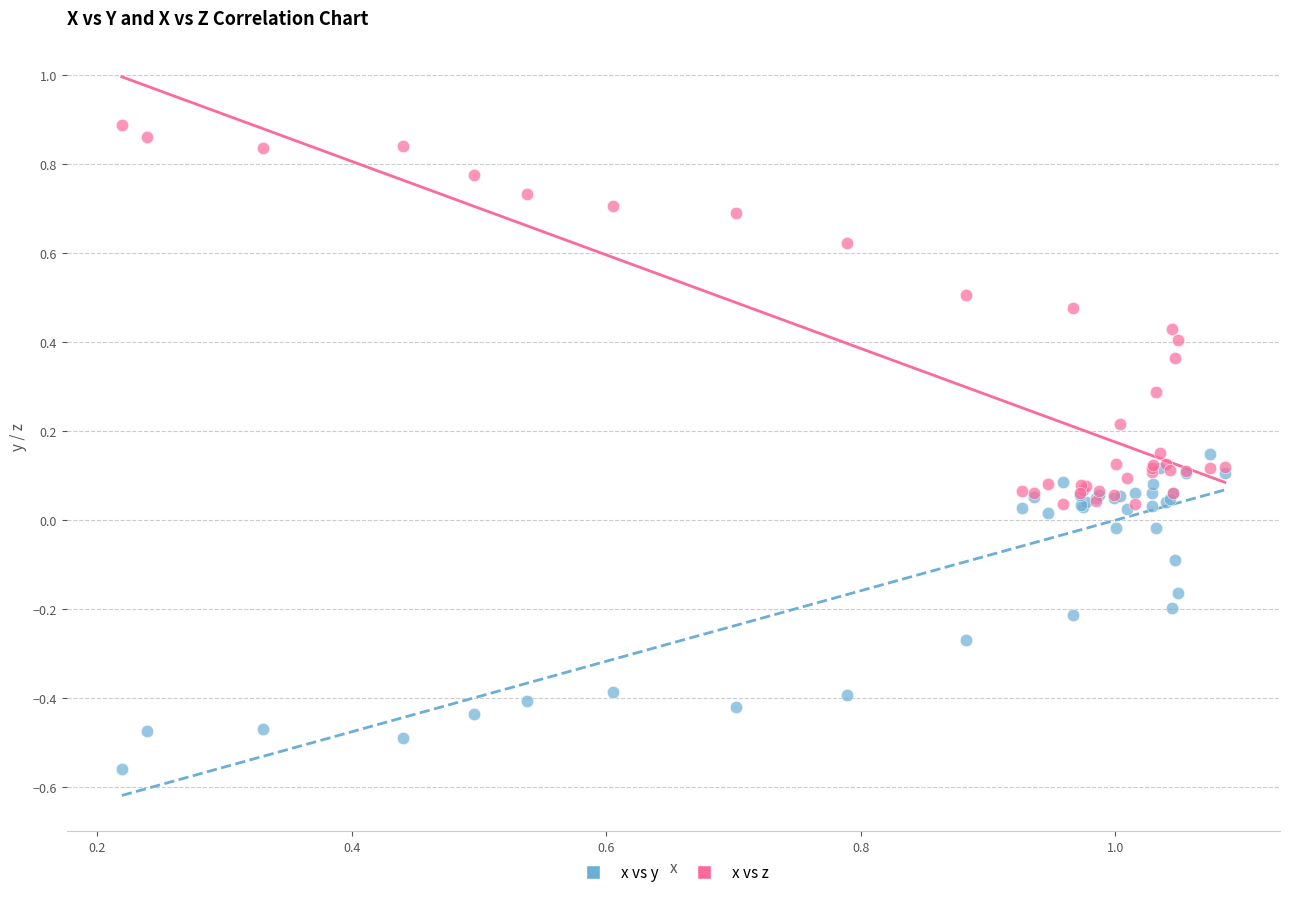

What are all the series names shown in the legend?

x vs y, x vs z